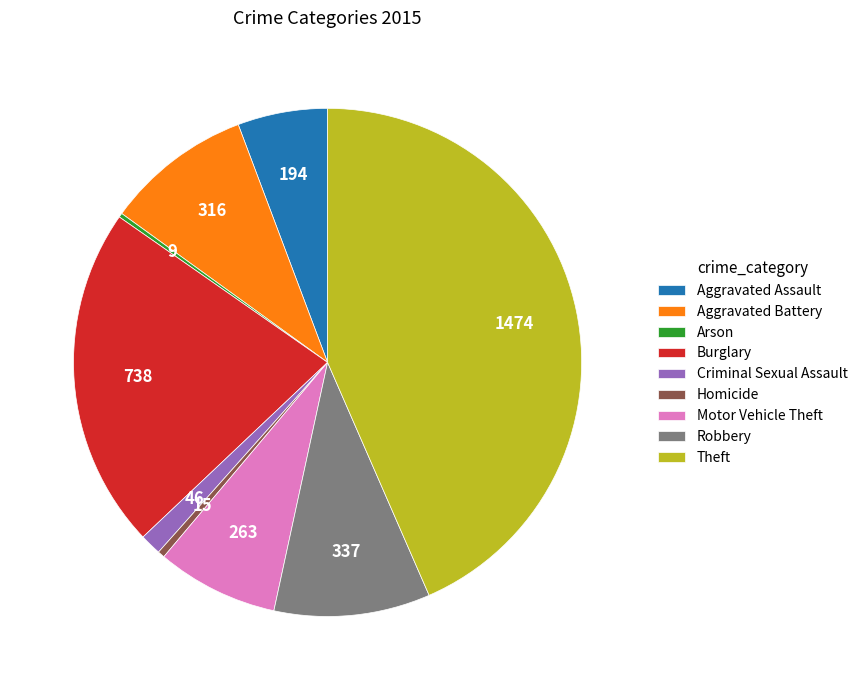

Which category has the biggest portion of the pie?

Theft